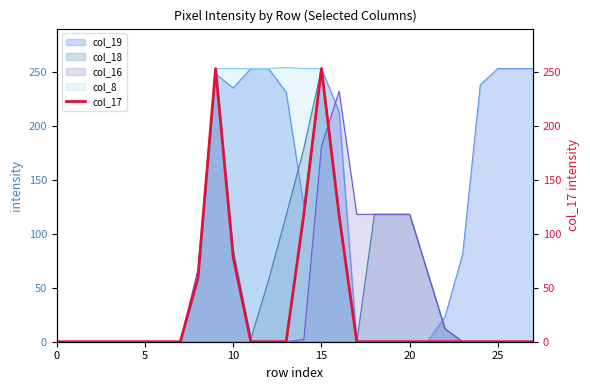

How many positive values are there?

6